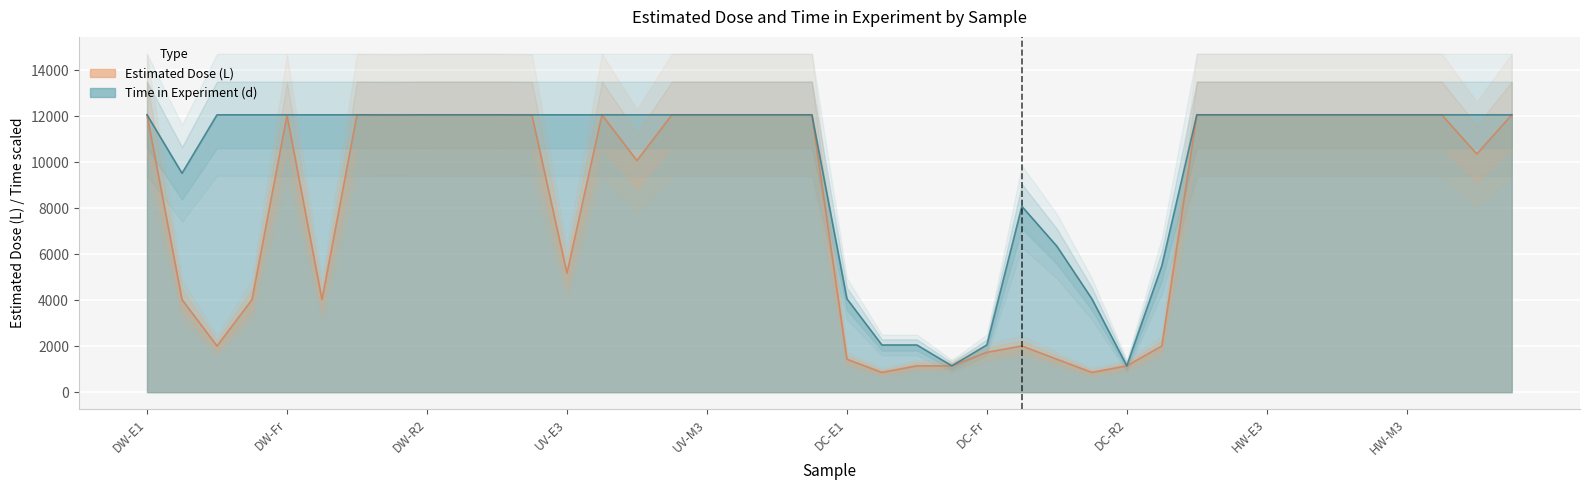

Where is the first local minimum for Time in Experiment (d)?

DW-E2